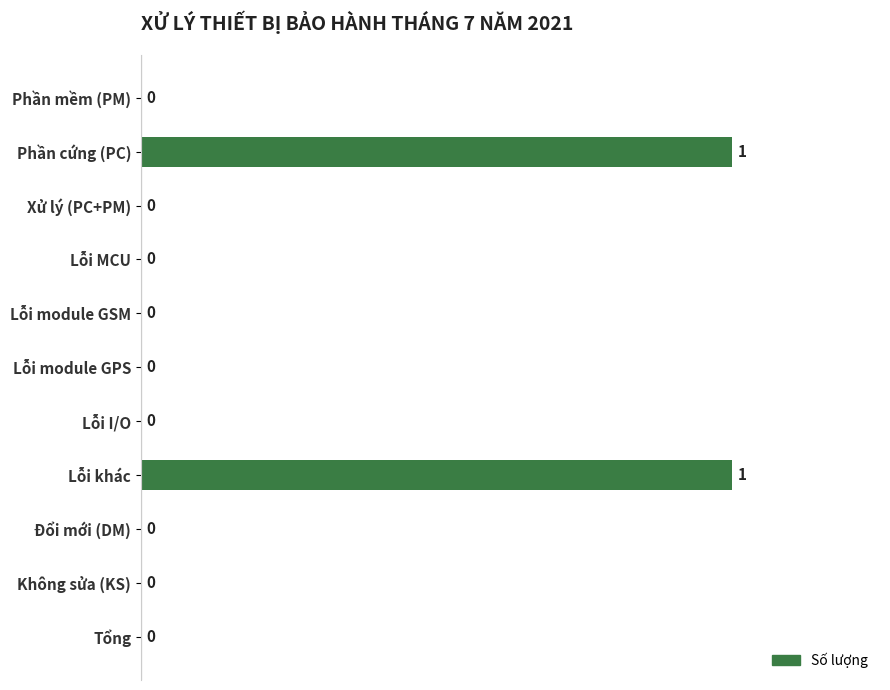

What is the change in value from Tổng to Lỗi khác?

+1